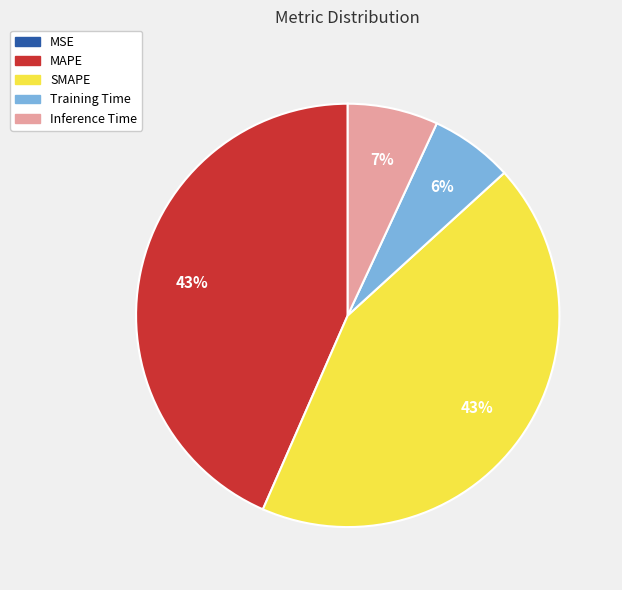

True or false: MAPE accounts for 43% of the total.

True